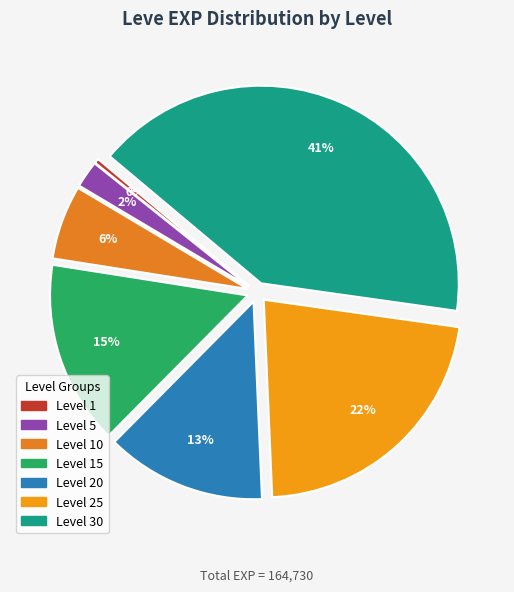

Is there a majority slice in this chart?

No